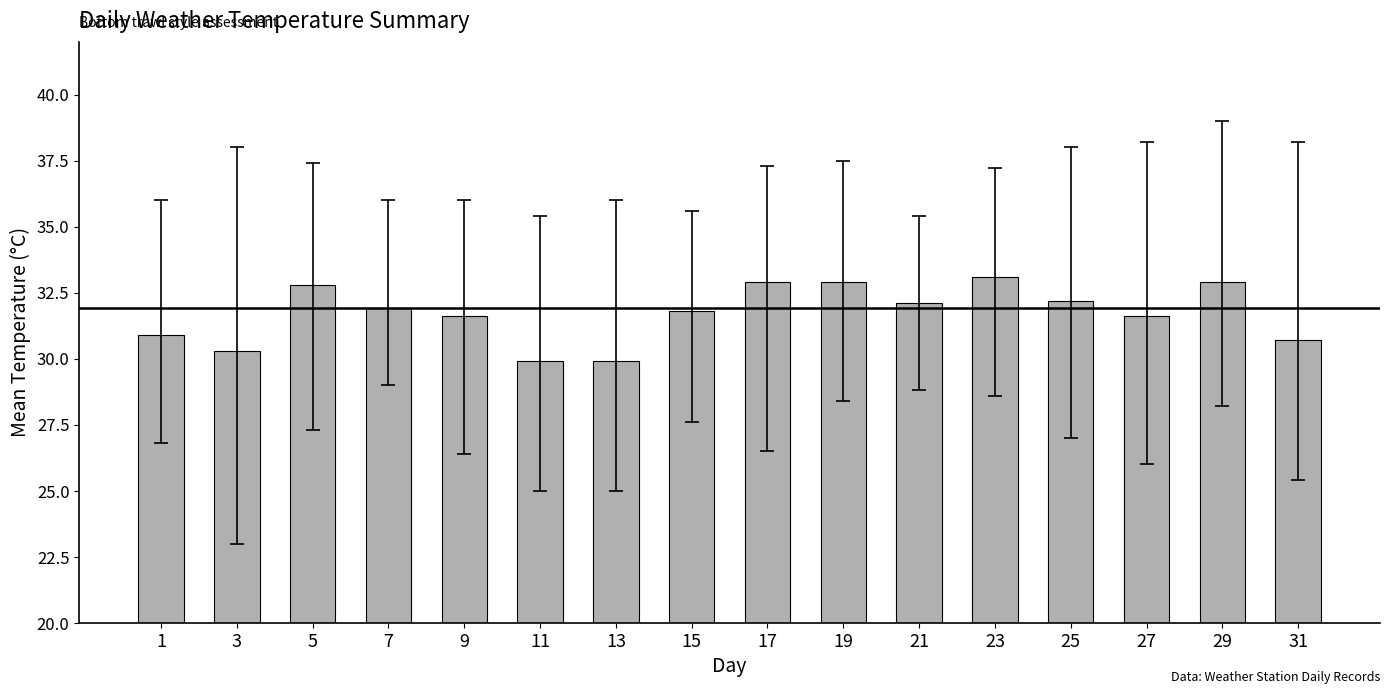

Reading left to right, what are all the values shown in this chart?

1=30.9	3=30.3	5=32.8	7=31.9	9=31.6	11=29.9	13=29.9	15=31.8	17=32.9	19=32.9	21=32.1	23=33.1	25=32.2	27=31.6	29=32.9	31=30.7